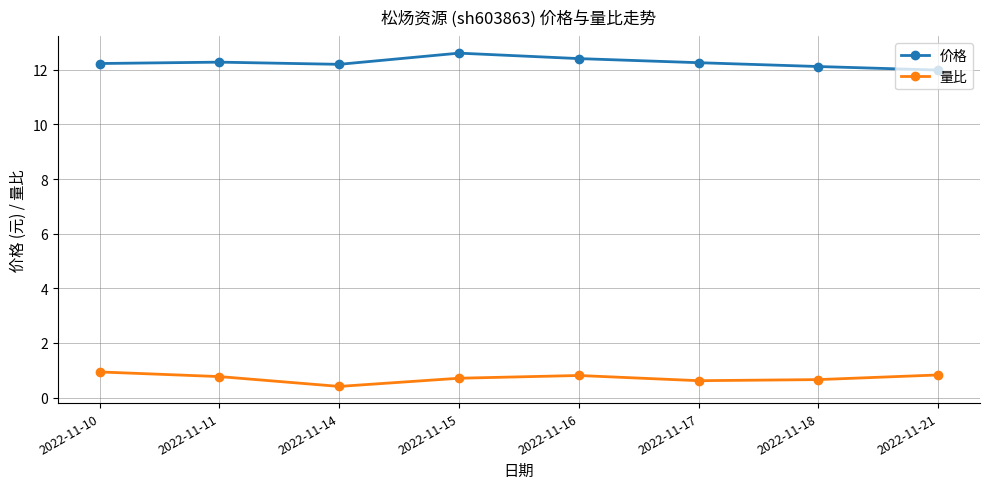

Which label corresponds to the largest value in the chart?

2022-11-15